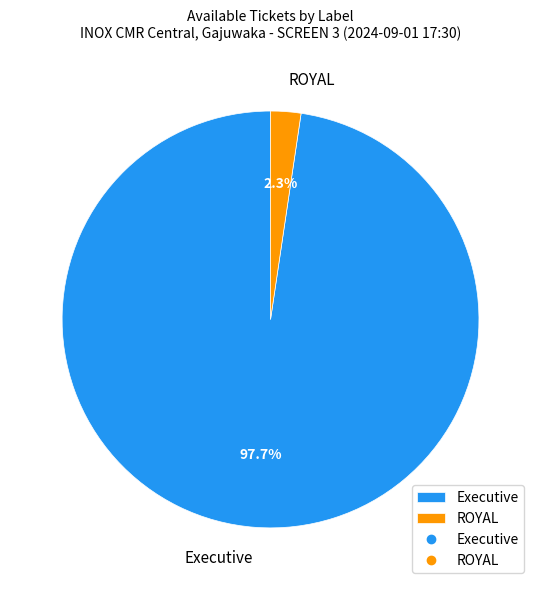

How many slices are in this pie chart?

2